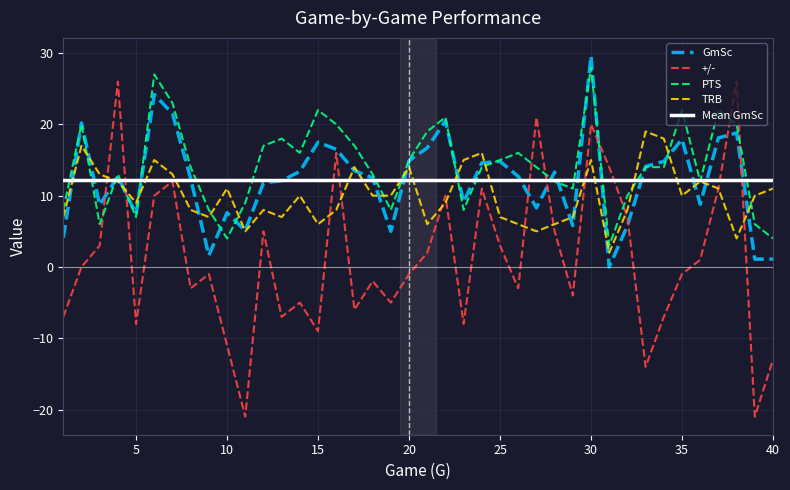

What is the minimum value shown in the chart?

-21.0